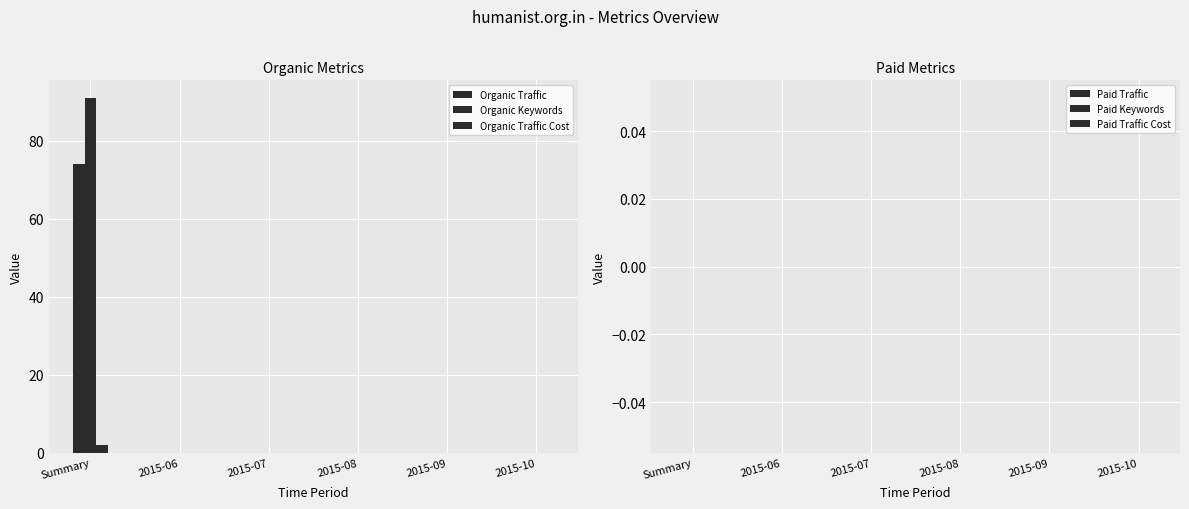

Reading left to right, what are all the values shown in this chart?

Organic Traffic: 74	0	0	0	0	0
Organic Keywords: 91	0	0	0	0	0
Organic Traffic Cost: 2	0	0	0	0	0
Paid Traffic: 0	0	0	0	0	0
Paid Keywords: 0	0	0	0	0	0
Paid Traffic Cost: 0	0	0	0	0	0